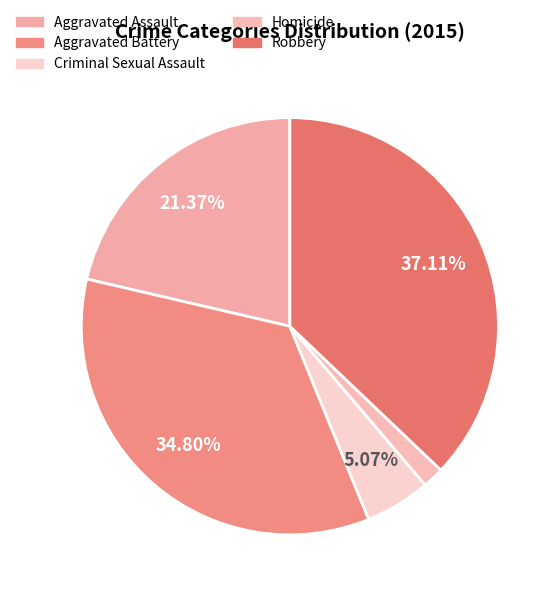

What is the change in value from Criminal Sexual Assault to Robbery?

+291